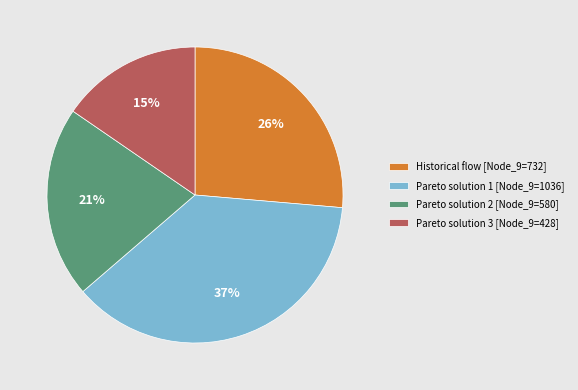

Is the sum of Pareto solution 1 [Node_9=1036] and Pareto solution 3 [Node_9=428] greater than half?

Yes